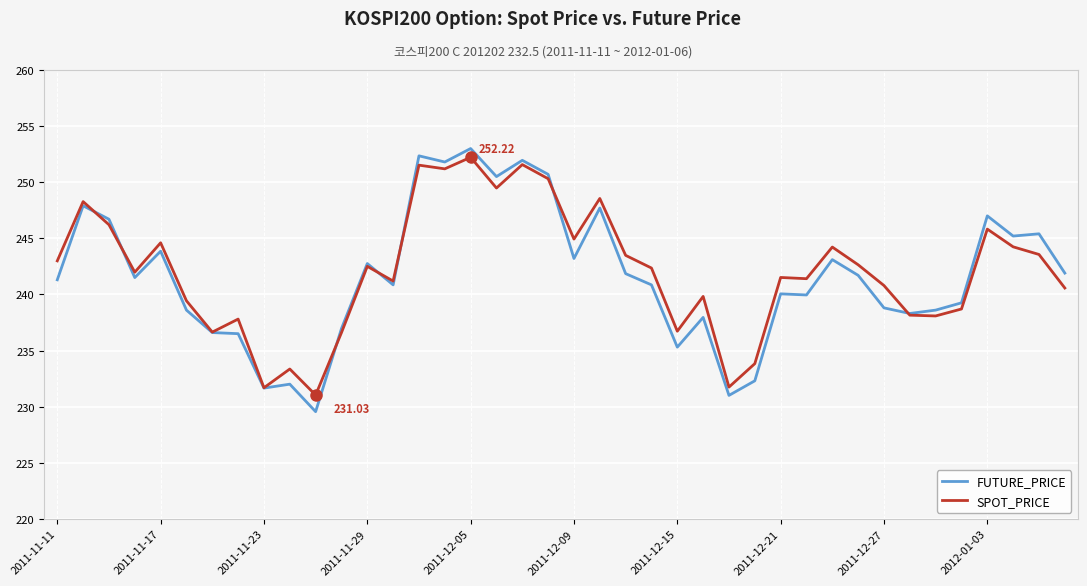

Which series has the largest range (max minus min)?

FUTURE_PRICE